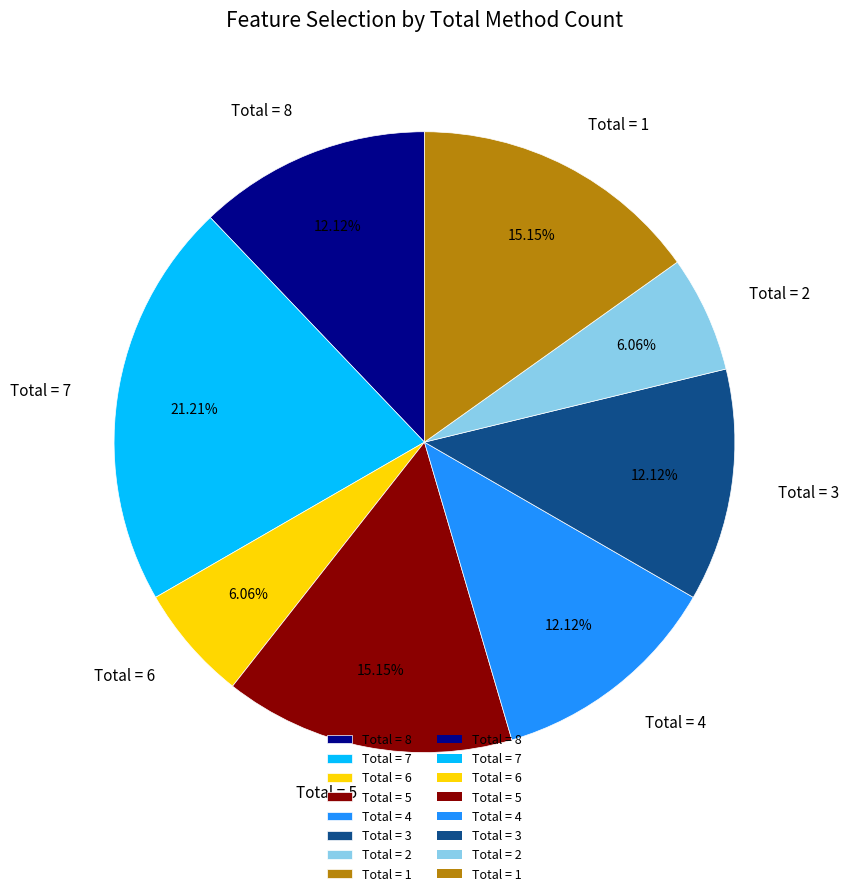

Between Total = 2 and Total = 3, which is larger?

Total = 3